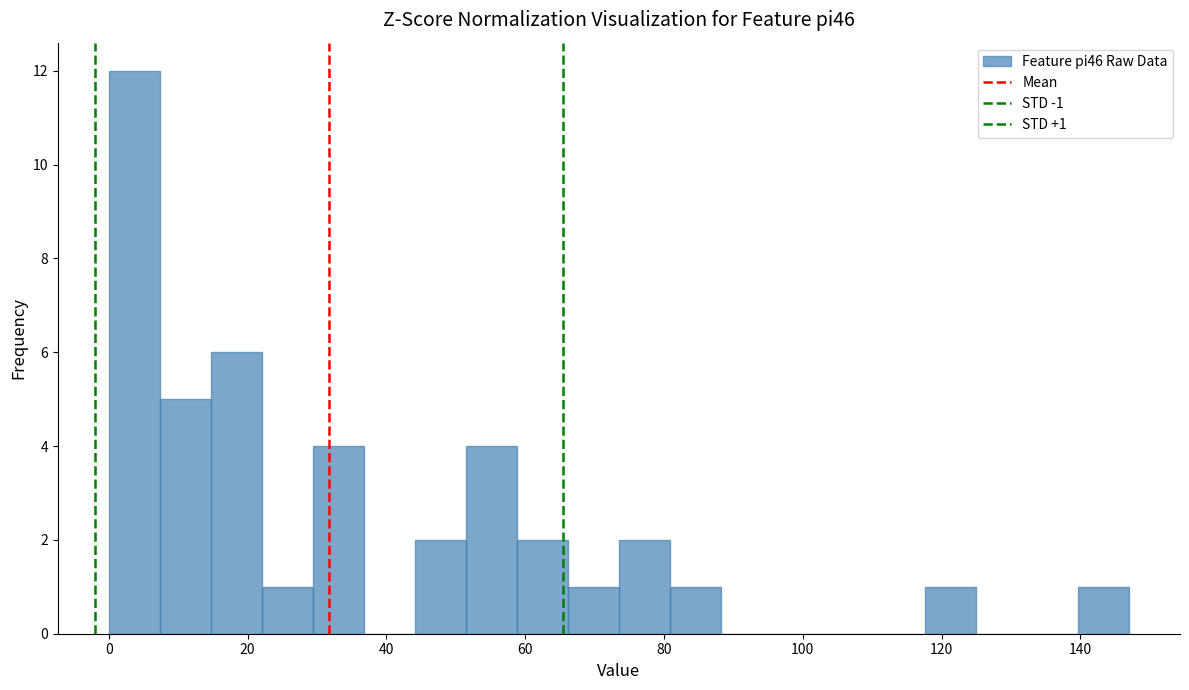

Around what value on the x-axis is the tallest bar? Give the approximate position of its centre, as read against the axis.

4